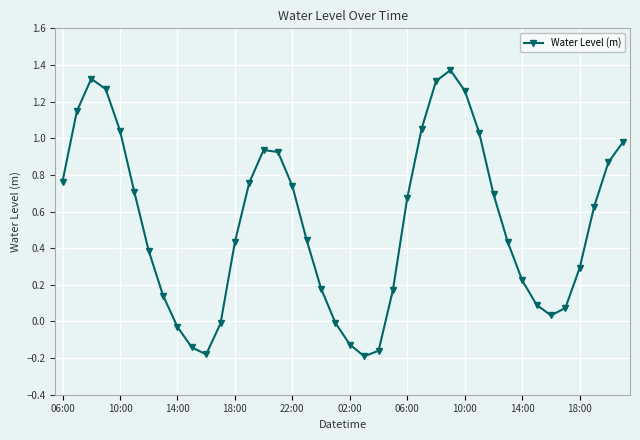

How many values exceed 0?

32